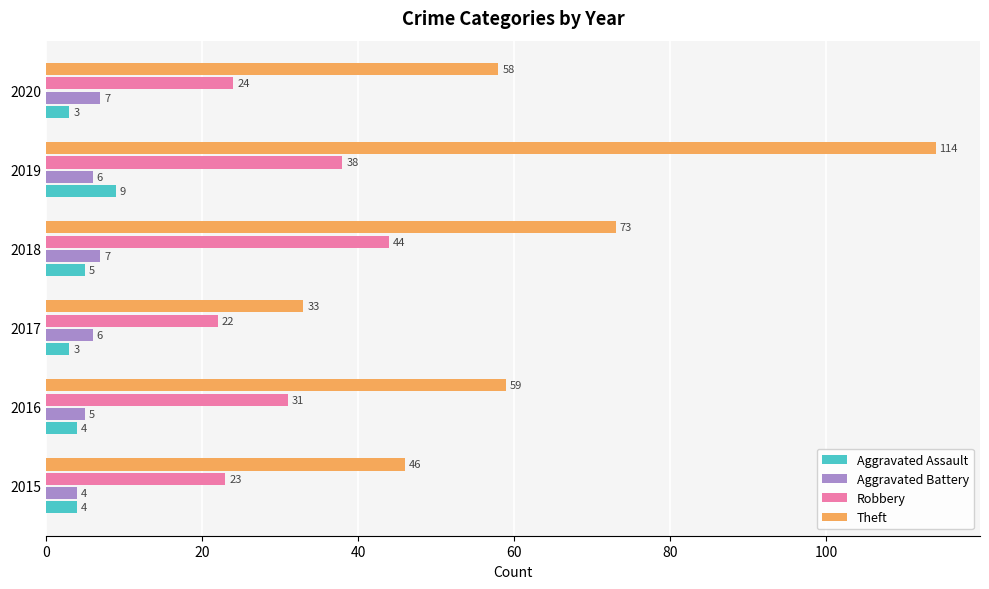

What is the maximum value for Theft?

114